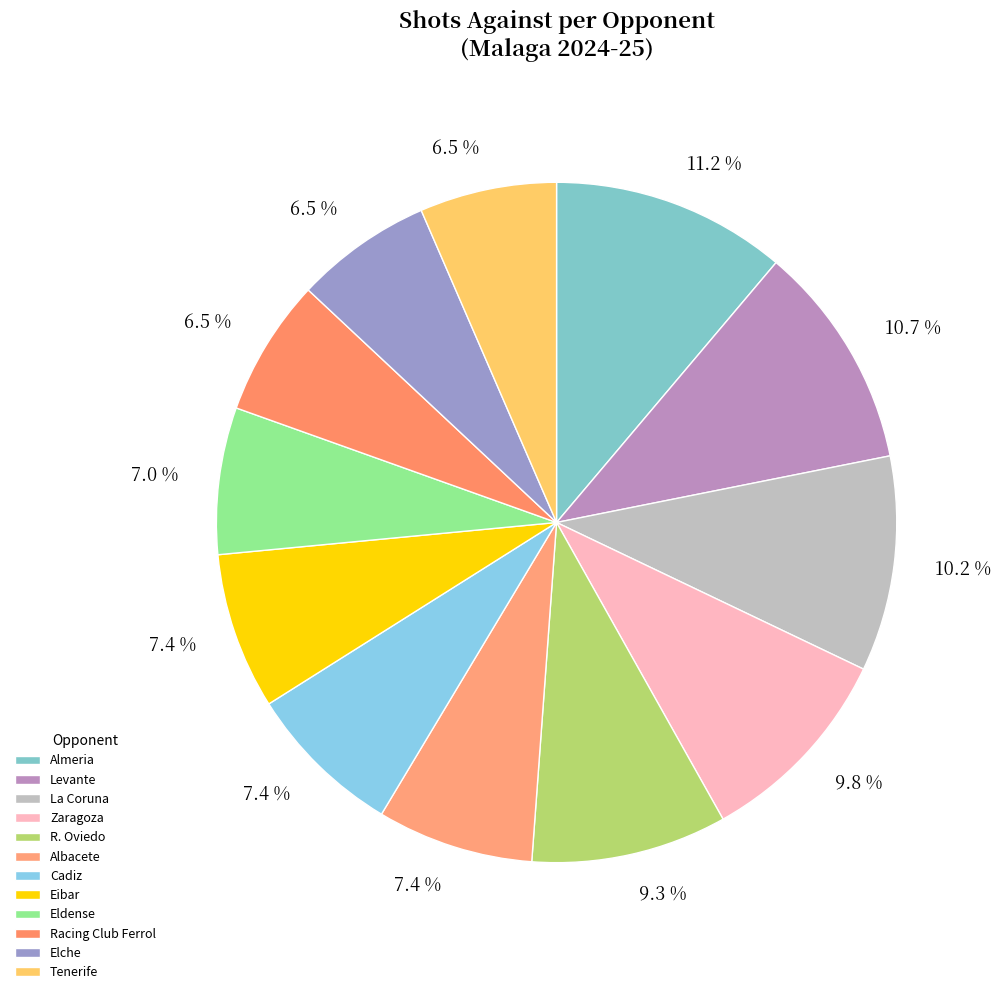

How many slices are in this pie chart?

12